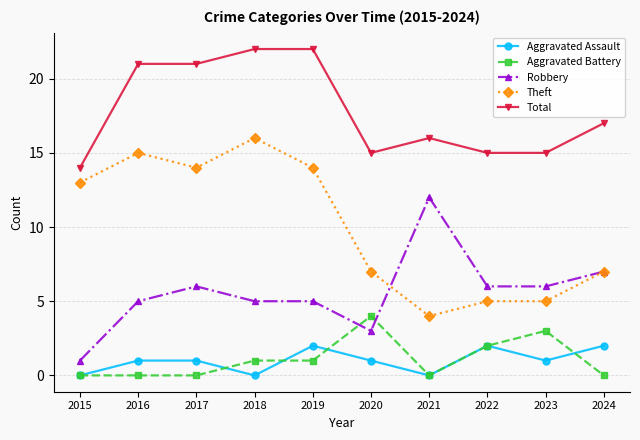

The Total series shows 16 at 2021. True or false?

True